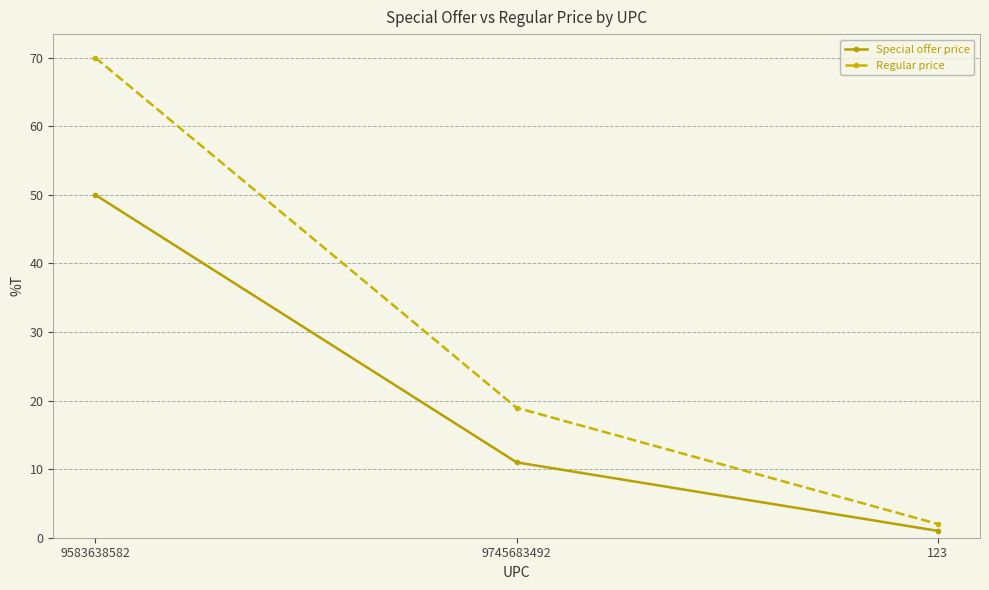

What is the difference between the maximum and minimum values in the Regular price series?

68.0